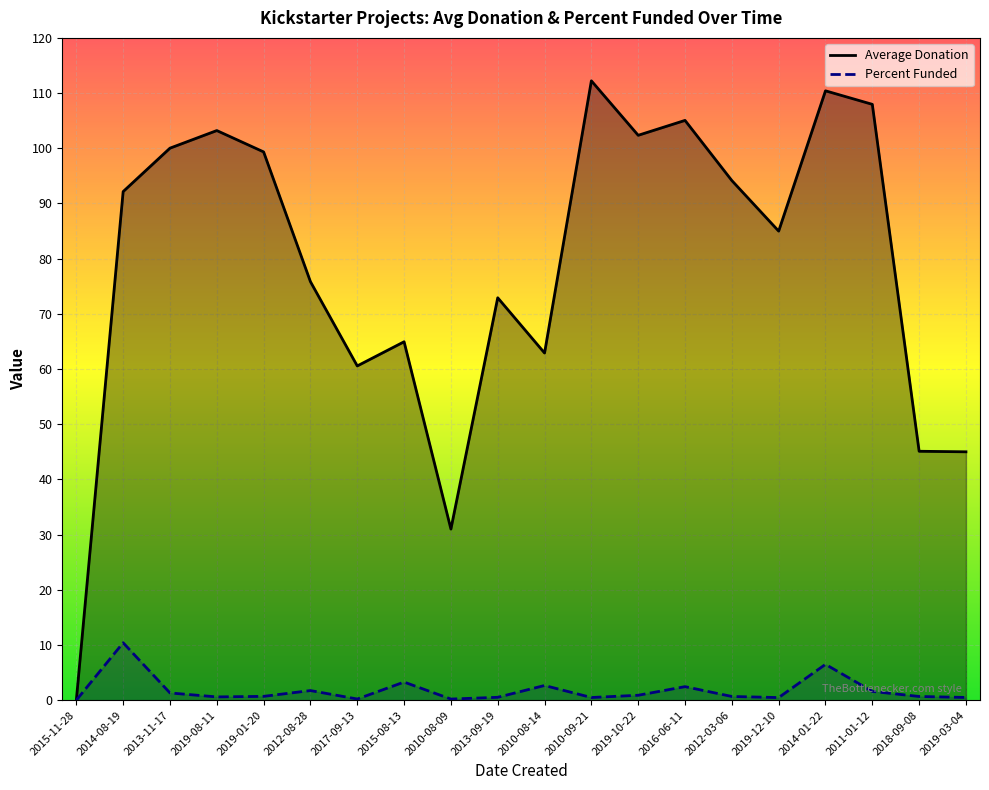

How many values in the Percent Funded series exceed 0?

19